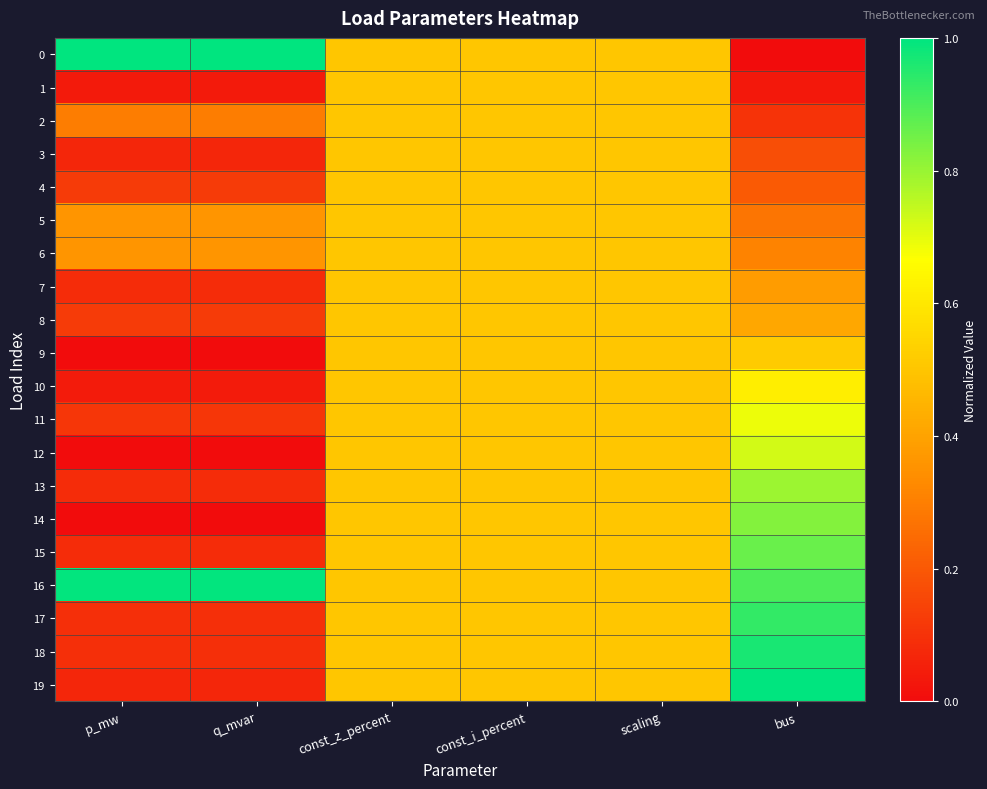

At which category is the sum across all series the highest?

bus